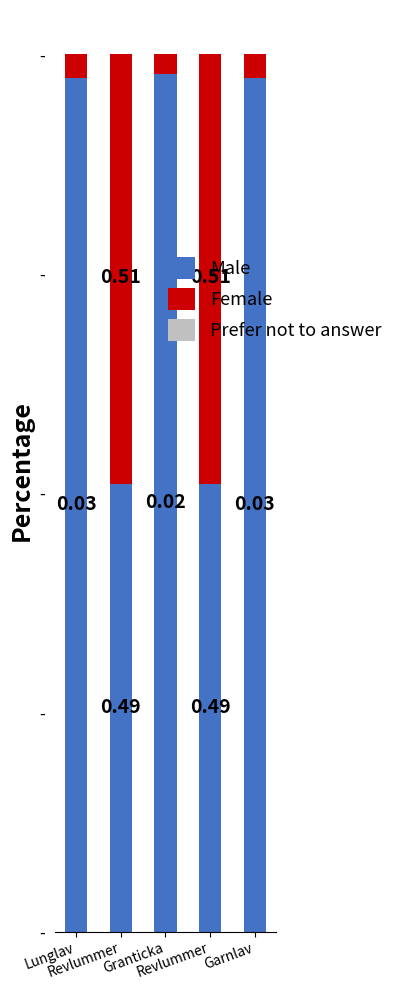

Where is Female nearest to the value 0?

Granticka